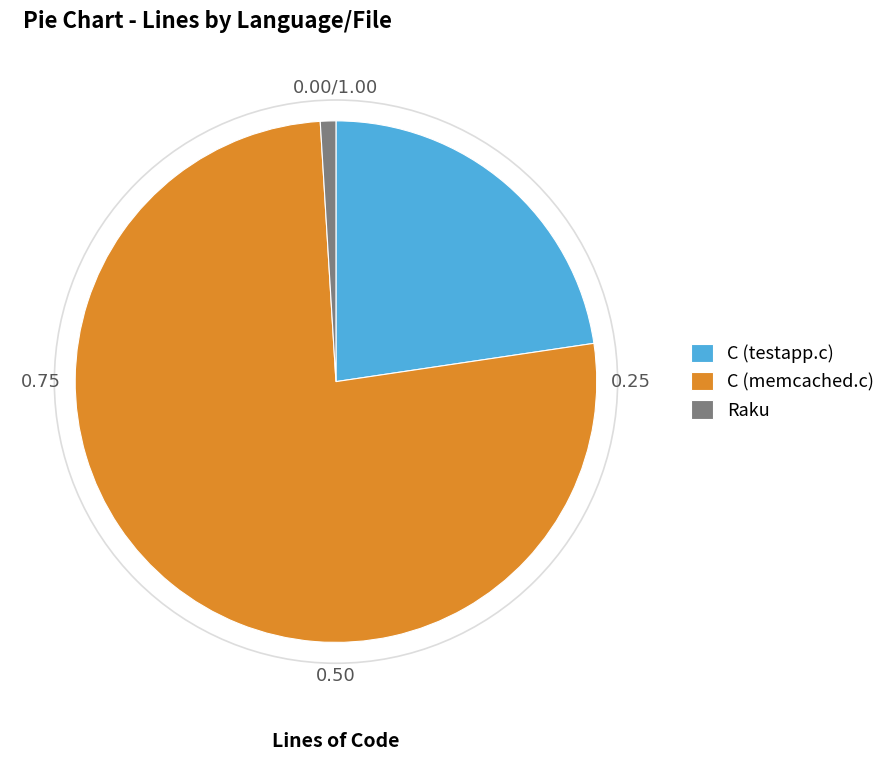

Does C (testapp.c) account for over 50% of the chart?

No